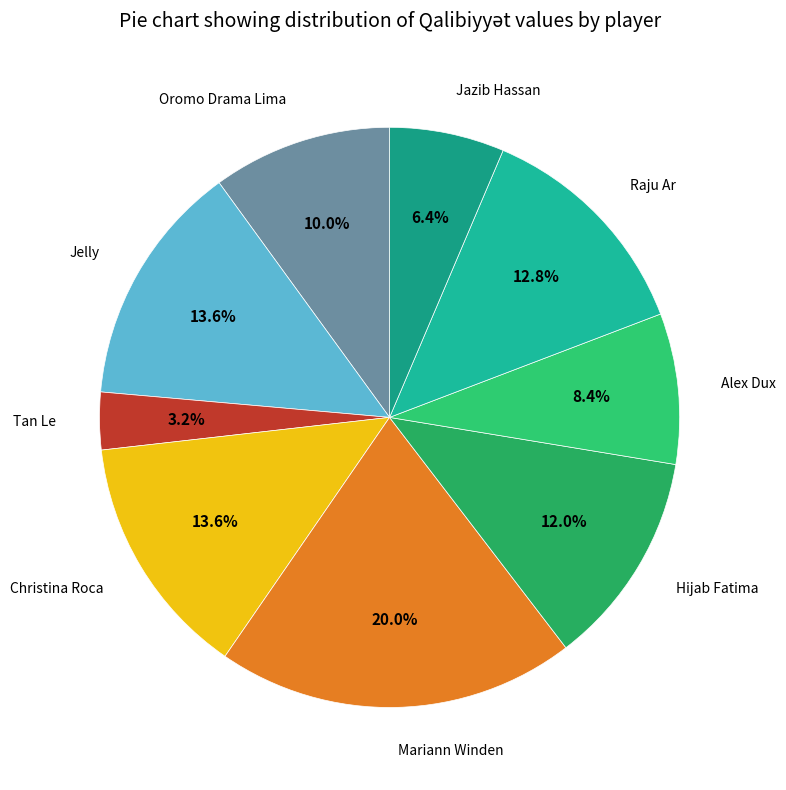

How many segments does this pie chart have?

9